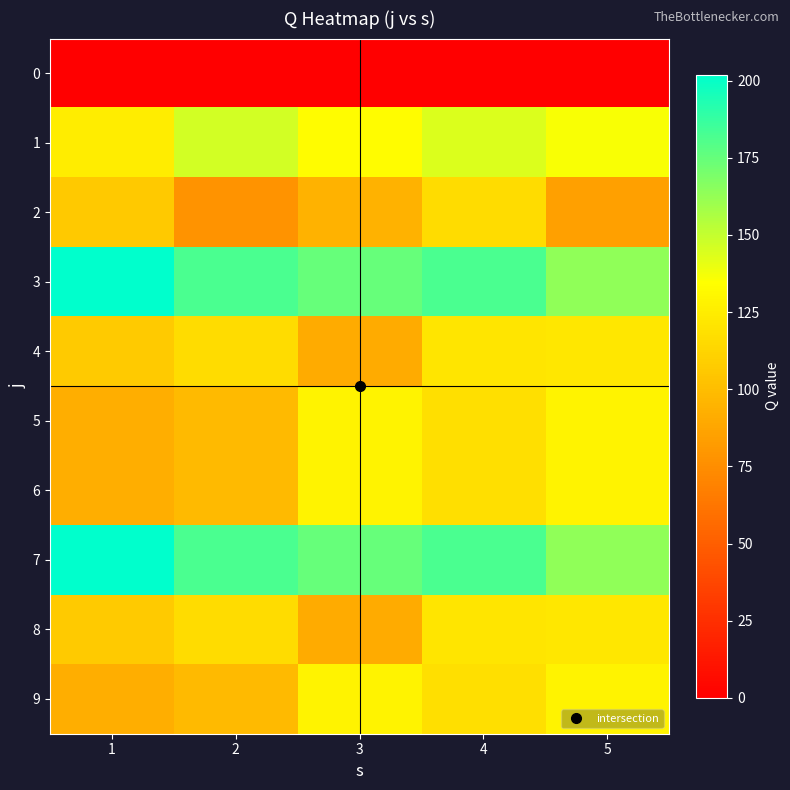

How many data points does each series have?

5